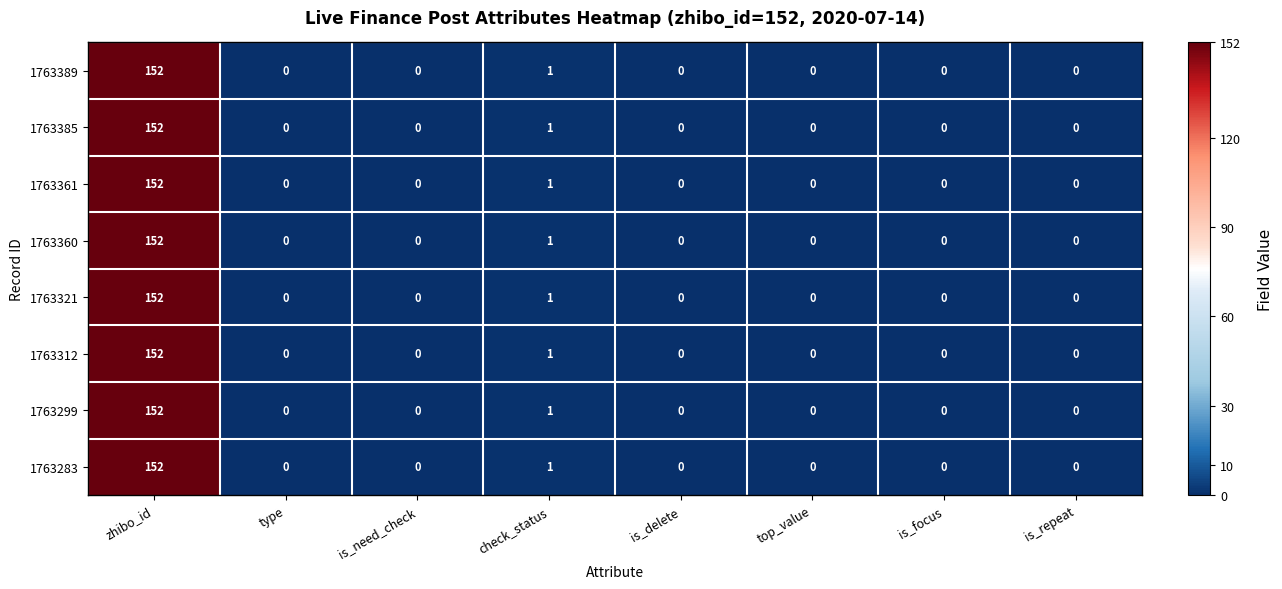

At which label is 1763283 closest to 76?

check_status